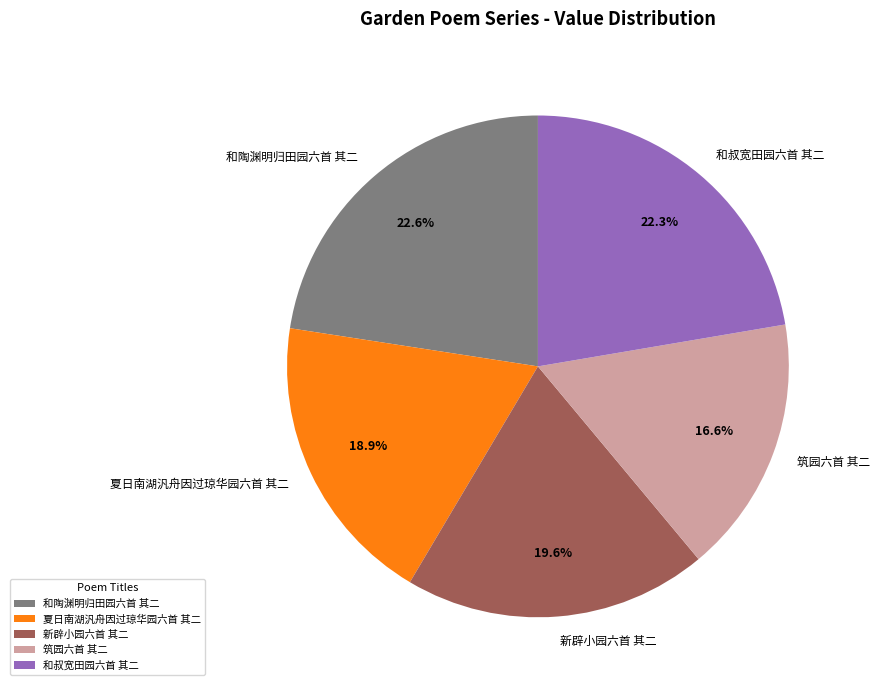

Is there any slice that represents more than half of the pie?

No